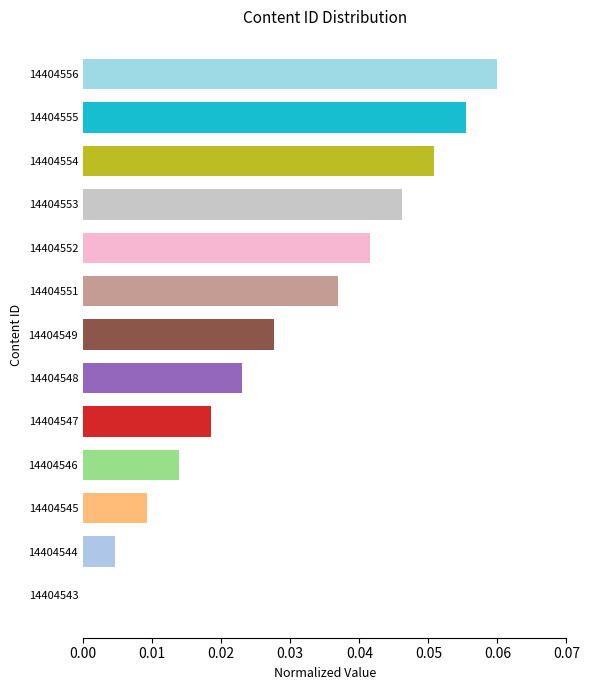

At which category does the chart reach its peak across all series?

14404556